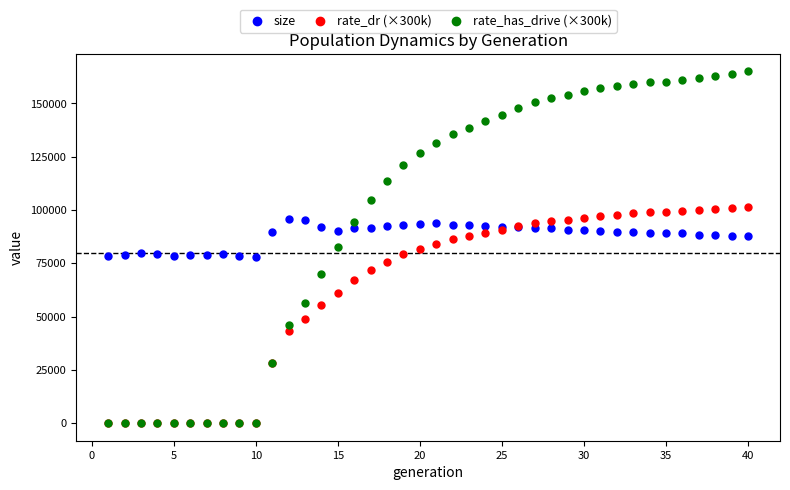

Which series has the largest Y range (max minus min)?

rate_has_drive (×300k)